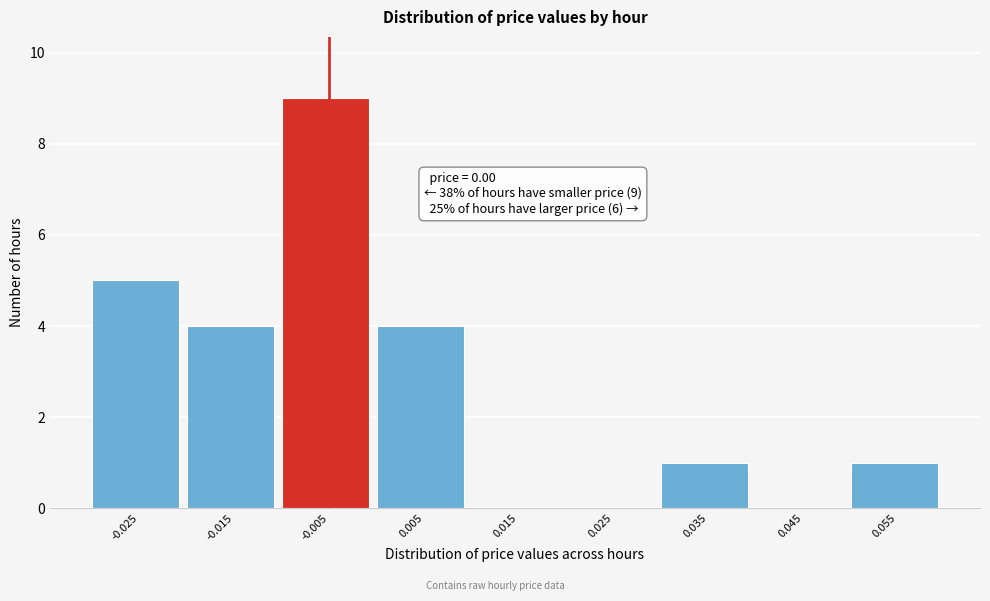

Reading left to right, list all the values displayed in this chart.

-0.025=5	-0.015=4	-0.005=9	0.005=4	0.015=0	0.025=0	0.035=1	0.045=0	0.055=1